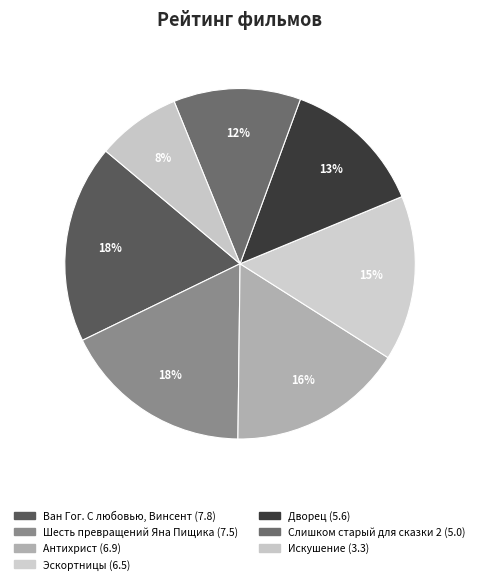

What is the largest slice in the pie chart?

Ван Гог. С любовью, Винсент